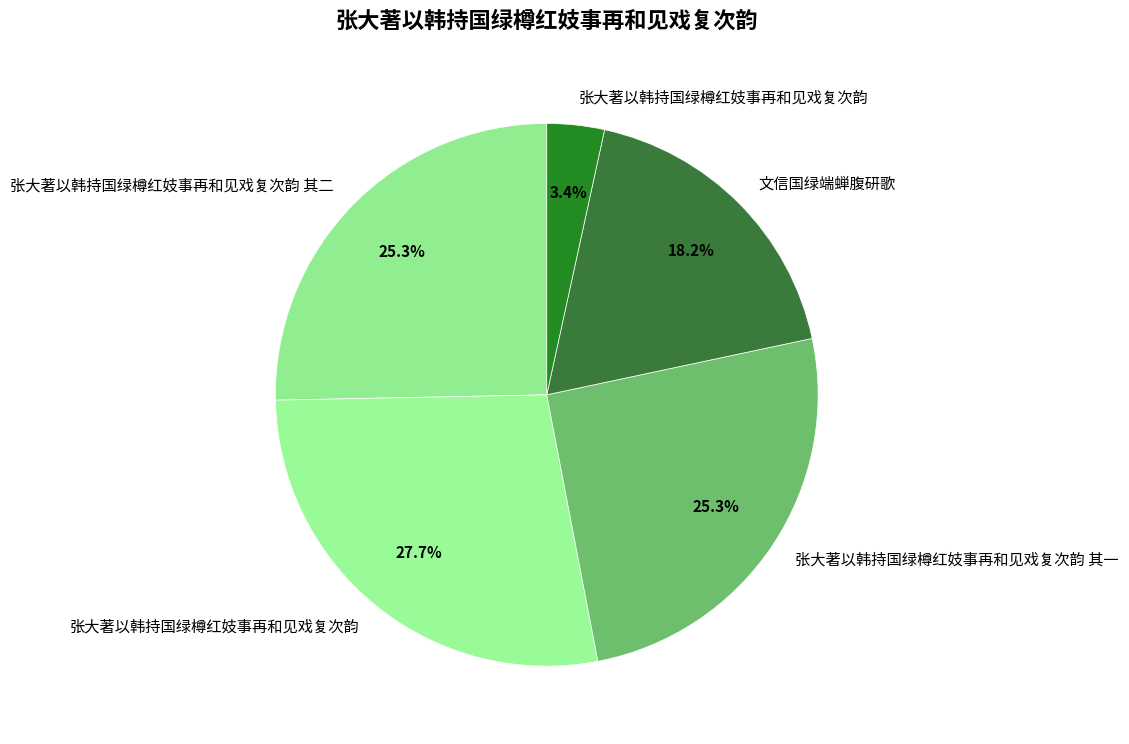

How many segments does this pie chart have?

5